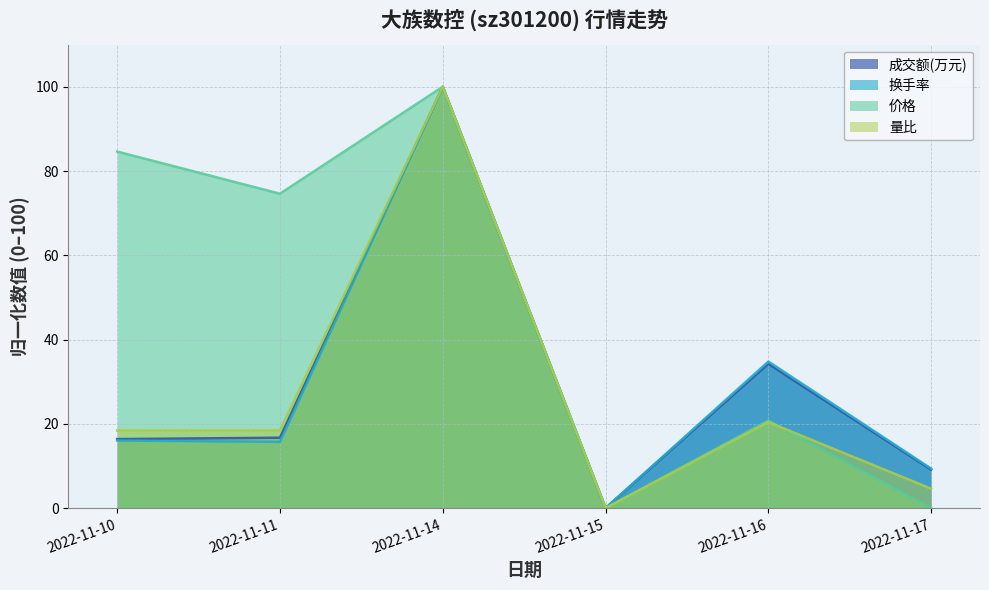

How many values in the 成交额(万元) series are below 16?

2